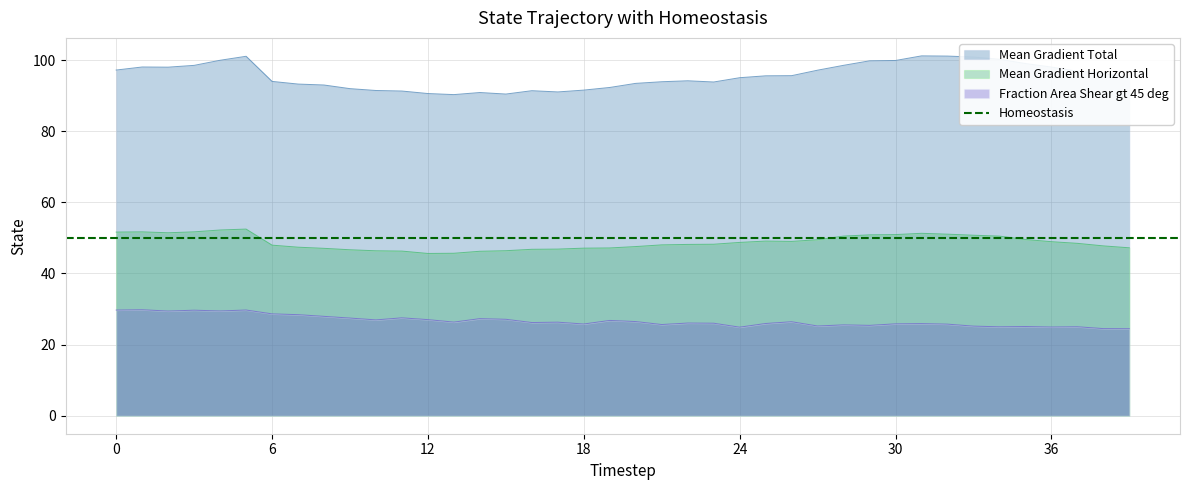

Reading left to right, extract all data points from this chart.

Mean Gradient Total: 97.2	98.1	98.0	98.5	99.9	101.1	94.0	93.3	93.0	92.0	91.4	91.3	90.6	90.3	90.9	90.4	91.4	91.0	91.6	92.3	93.5	93.9	94.2	93.8	95.0	95.6	95.6	97.2	98.5	99.8	99.9	101.2	101.1	100.8	100.2	99.0	98.0	96.9	96.3	94.9
Mean Gradient Horizontal: 51.6	51.7	51.4	51.7	52.2	52.5	48.0	47.4	47.1	46.7	46.4	46.3	45.6	45.7	46.2	46.4	46.8	46.9	47.1	47.2	47.6	48.0	48.2	48.2	48.7	49.1	49.0	49.5	50.5	50.9	50.9	51.3	51.0	50.8	50.5	49.6	48.9	48.5	47.8	47.2
Fraction Area Shear gt 45 deg: 29.7	29.8	29.4	29.7	29.5	29.7	28.6	28.4	27.9	27.5	26.9	27.5	27.0	26.3	27.3	27.1	26.2	26.3	25.8	26.8	26.5	25.6	26.1	26.0	24.9	25.9	26.4	25.2	25.5	25.4	25.8	25.9	25.8	25.2	25.0	25.1	24.9	25.0	24.5	24.5